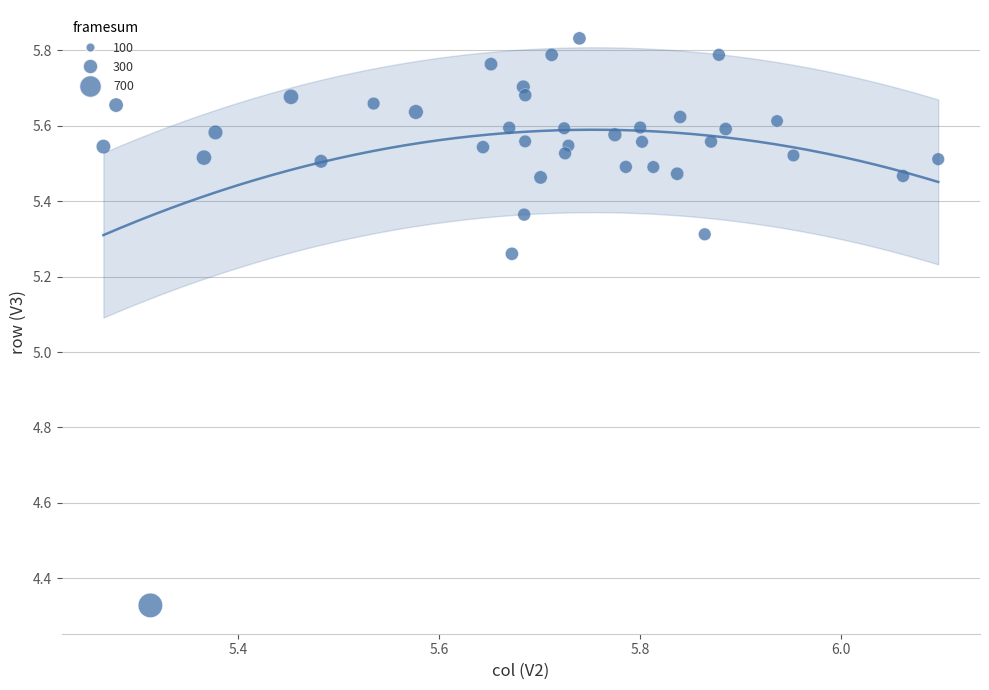

What is the range of Y values (max minus min)?

1.5